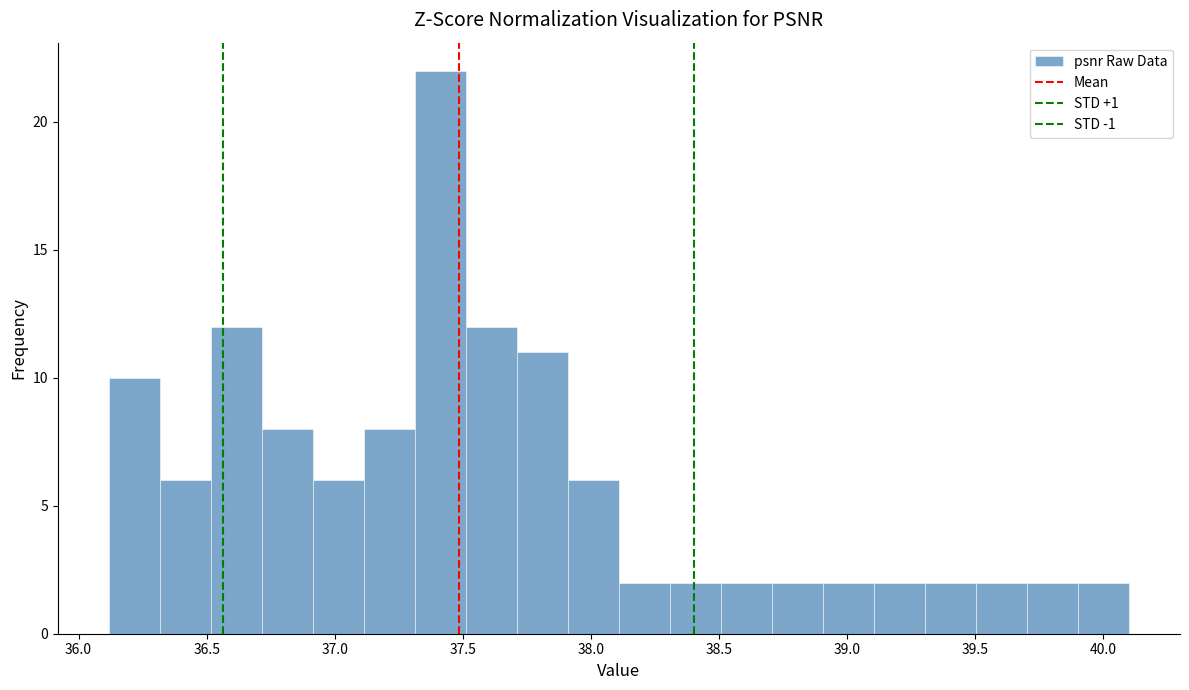

Around what value on the x-axis is the tallest bar? Give the approximate position of its centre, as read against the axis.

37.40